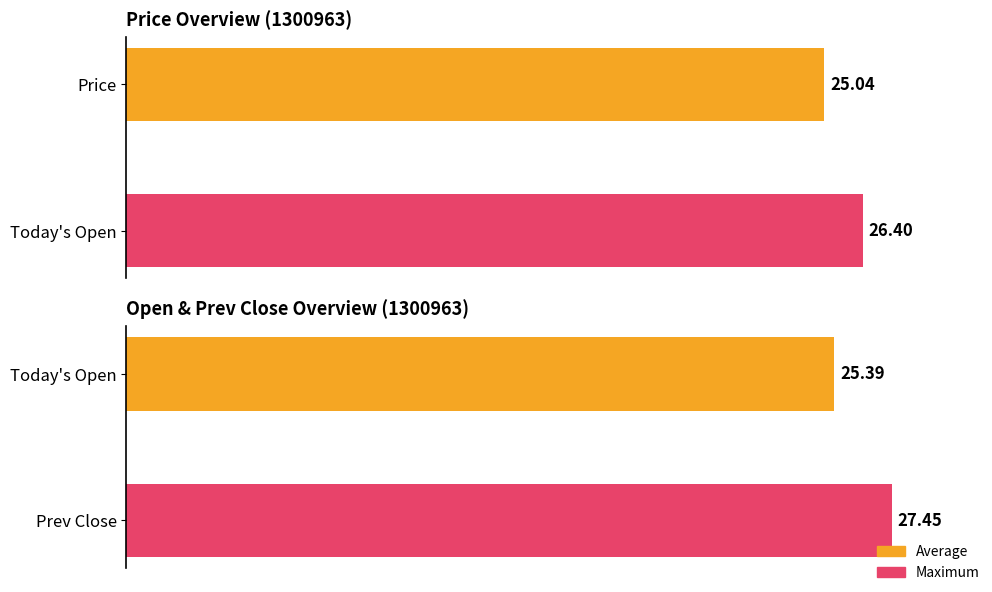

Does the chart contain any negative values?

No